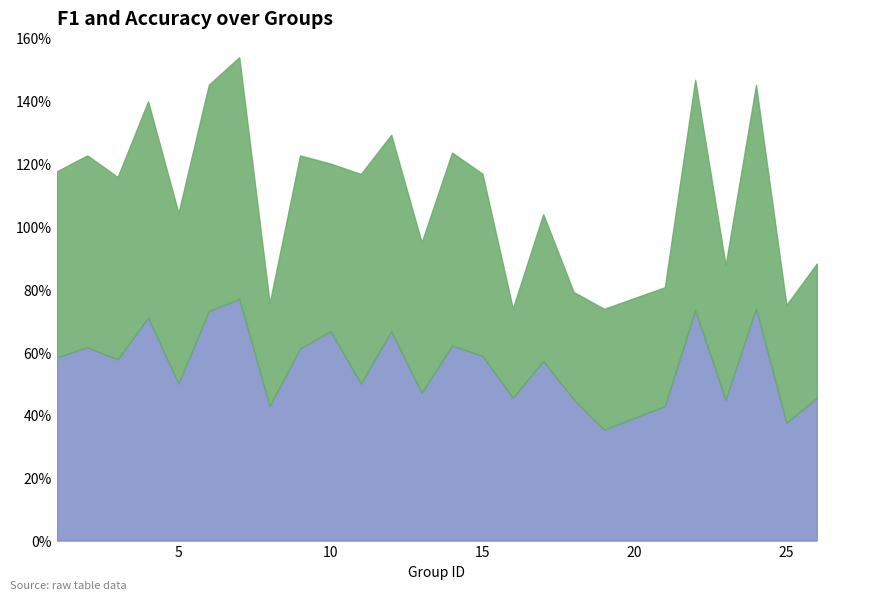

Where is f1 nearest to the value 0?

16